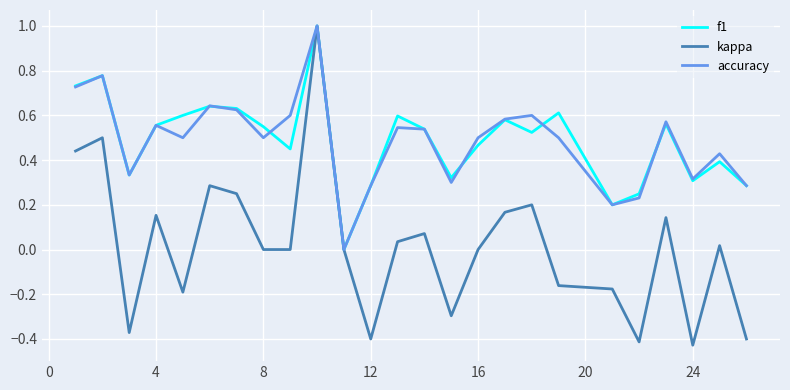

Which series has the widest spread of values?

kappa